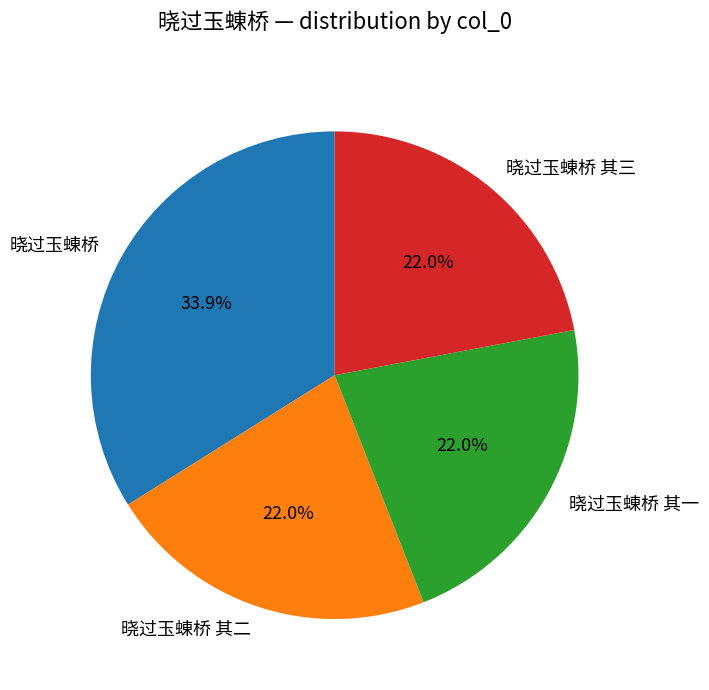

Approximately how many times larger is the value at 晓过玉蝀桥 其二 compared to 晓过玉蝀桥 其三?

1.0